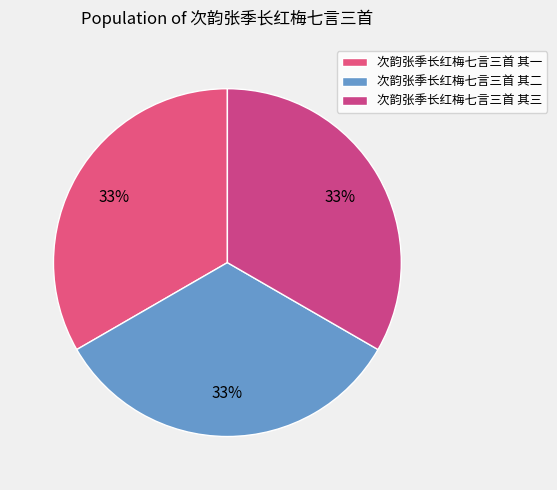

Rank the categories by value from highest to lowest.

次韵张季长红梅七言三首 其一, 次韵张季长红梅七言三首 其二, 次韵张季长红梅七言三首 其三